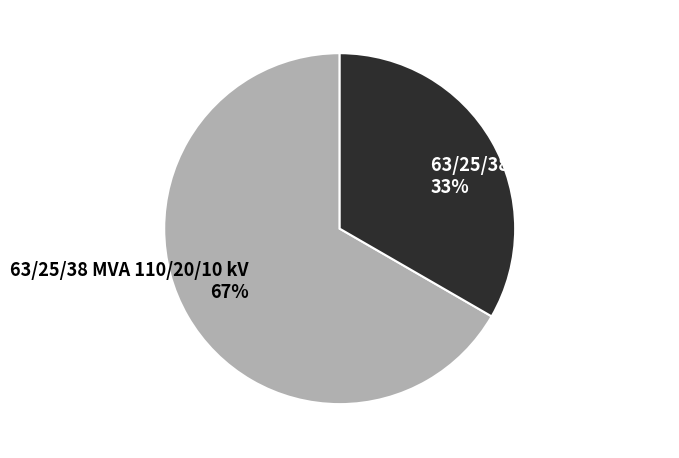

Which category accounts for the majority?

63/25/38 MVA 110/20/10 kV